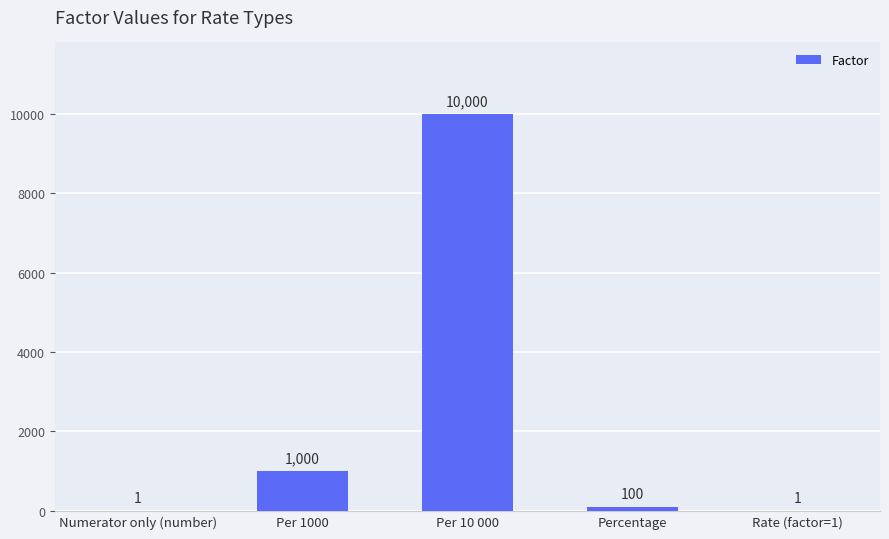

The chart shows a value of 17678 at Per 10 000. True or false?

False